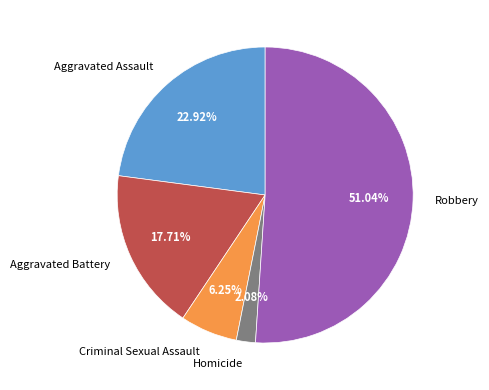

What percentage do Robbery and Criminal Sexual Assault together represent?

57.3%